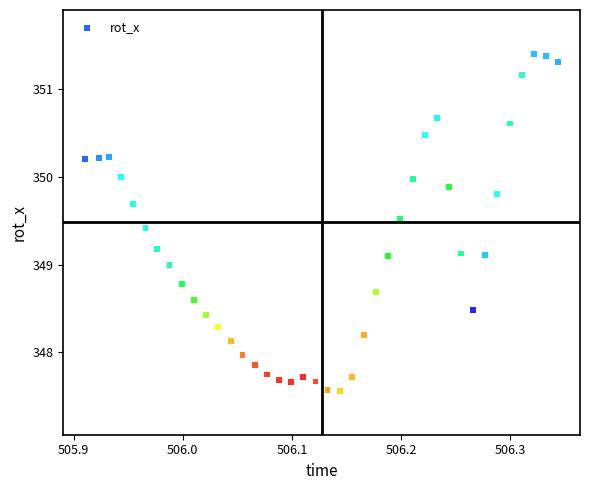

What is the range of X values (max minus min)?

0.4